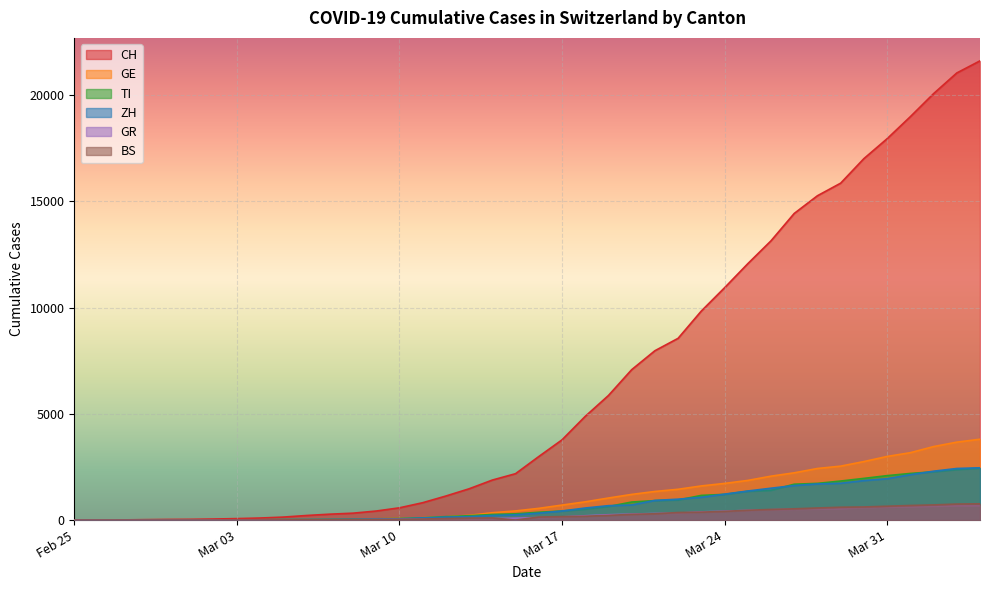

What are all the series names shown in the legend?

CH, GE, TI, ZH, GR, BS